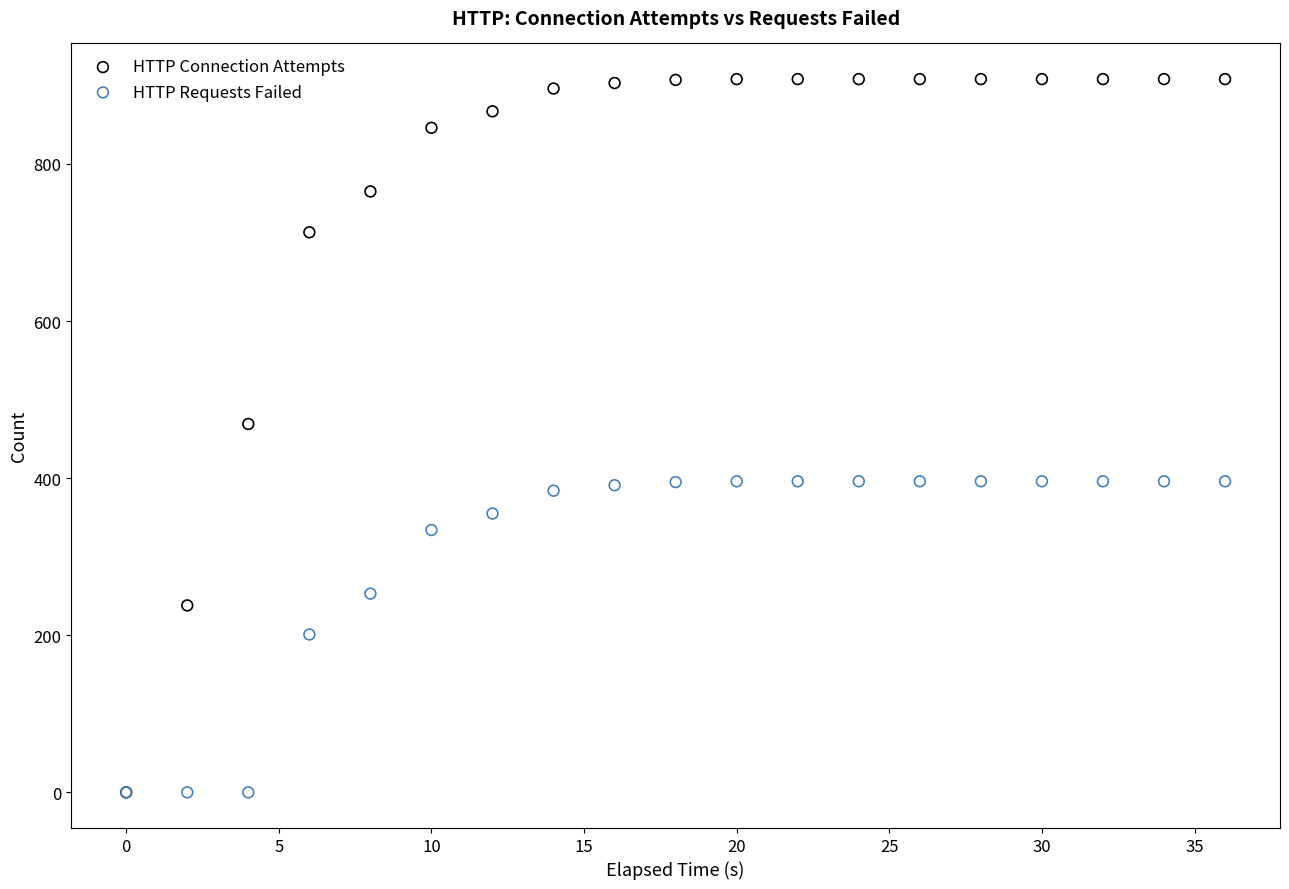

In the HTTP Connection Attempts series, what Y value is closest to 454?

469